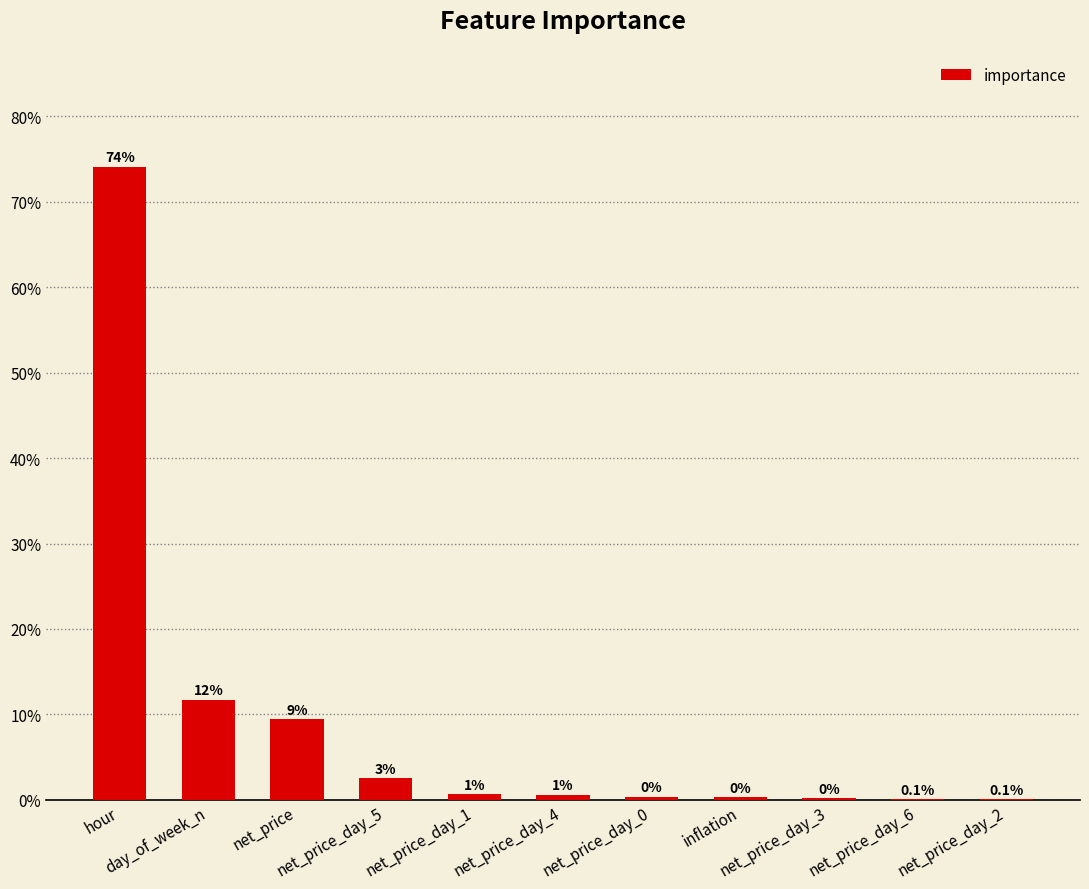

Are the bars horizontal?

No